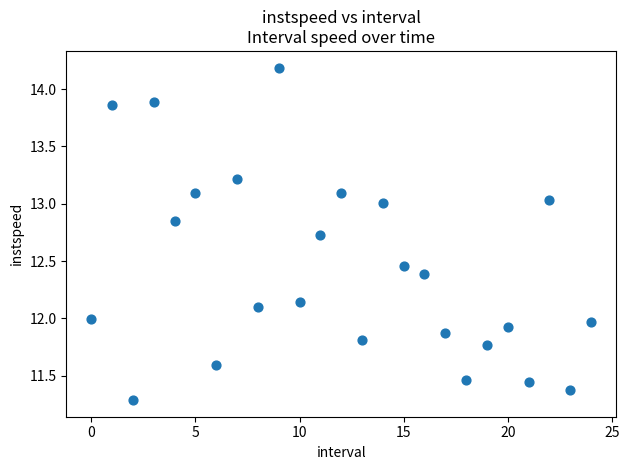

What is the range of Y values (max minus min)?

2.9